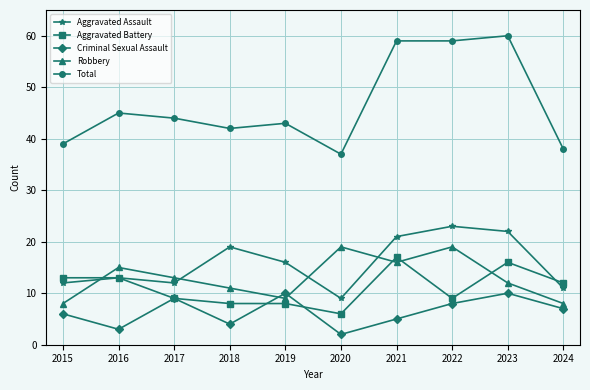

At how many categories does at least one series exceed 16?

10